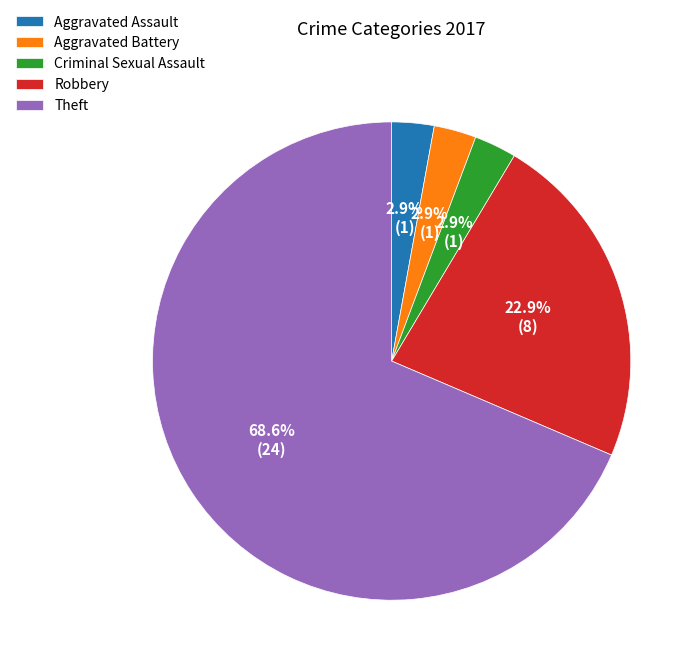

Which has a higher value, Theft or Robbery?

Theft